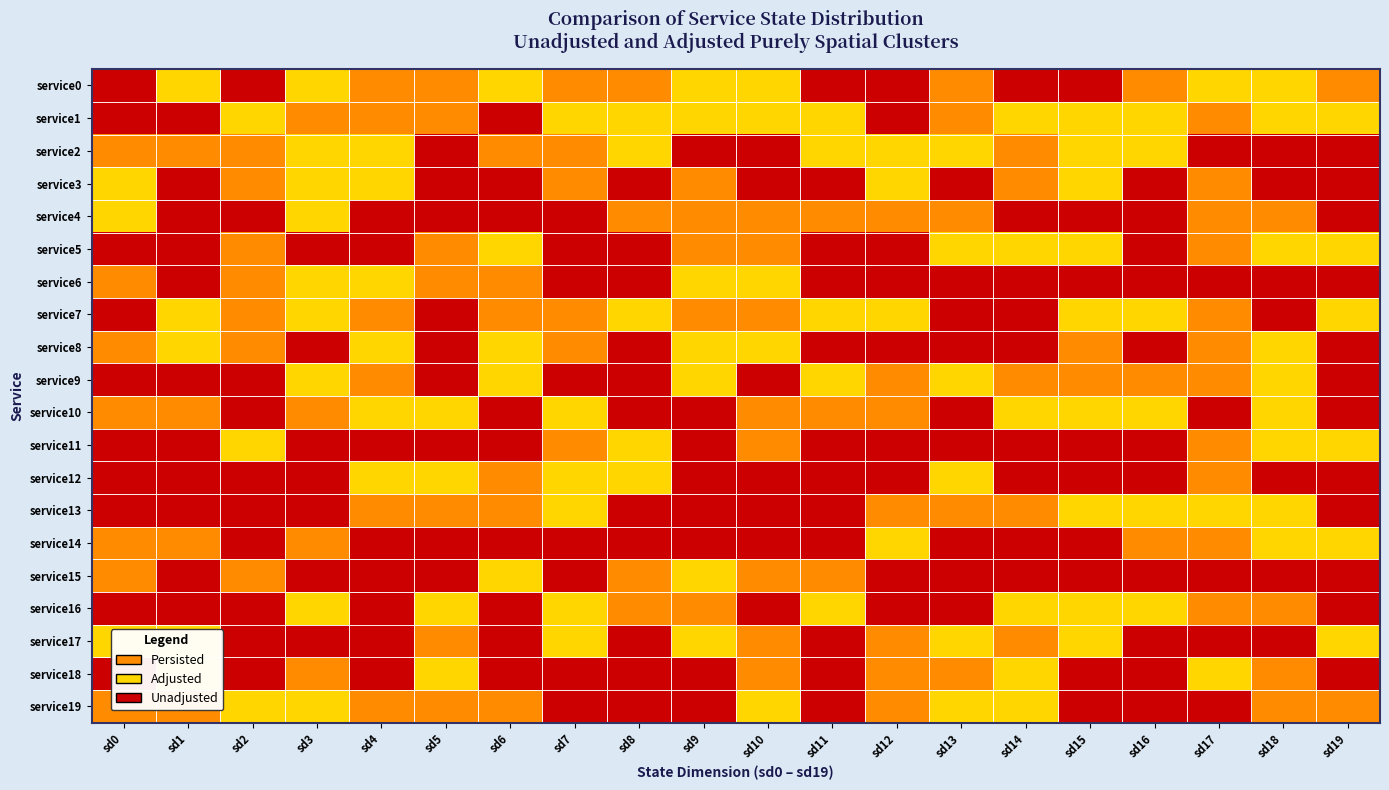

Read the Persisted value at 16.

2